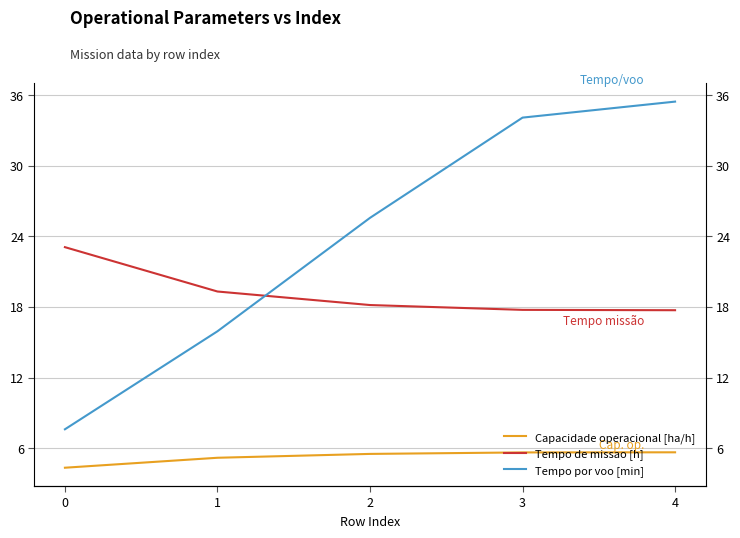

List the series in order of their overall mean, highest first.

Tempo por voo [min], Tempo de missao [h], Capacidade operacional [ha/h]